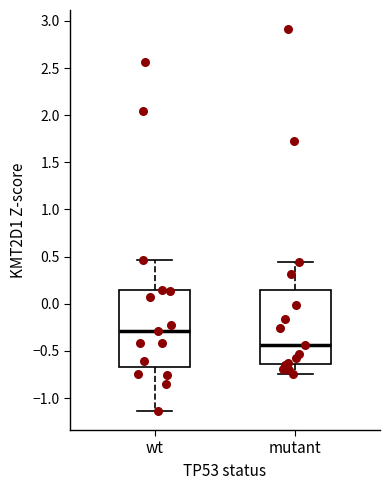

Reading left to right, transcribe this box plot: for each box, give where its median line is, the range the box spans, and where its two whiskers end, as read against the y-axis. The values are not printed on the chart, so give them approximately, as read against the axis.

wt: median -0.30, box -0.65 to 0.15, whiskers -1.15 to 0.45
mutant: median -0.45, box -0.65 to 0.15, whiskers -0.75 to 0.45